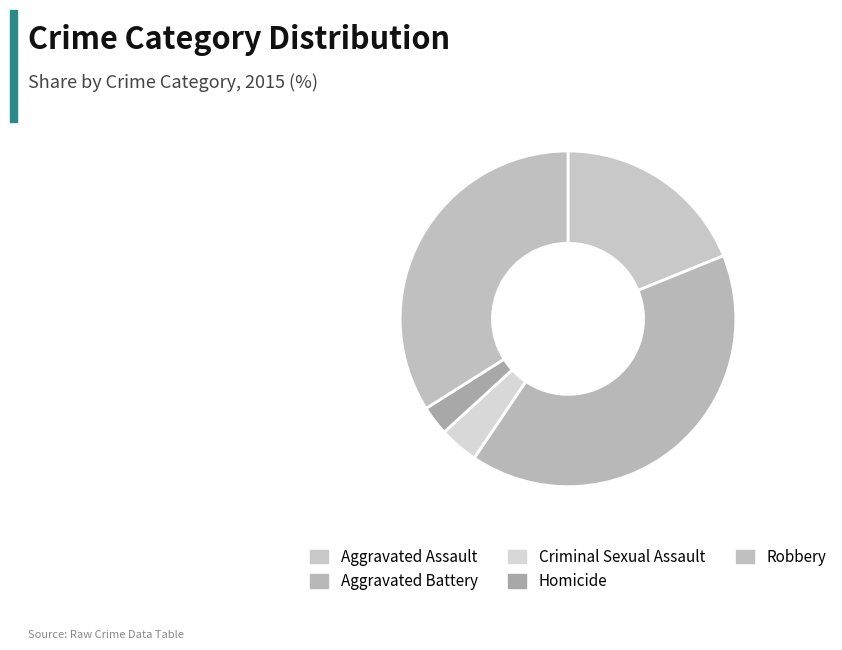

What is the change in value from Criminal Sexual Assault to Homicide?

-1